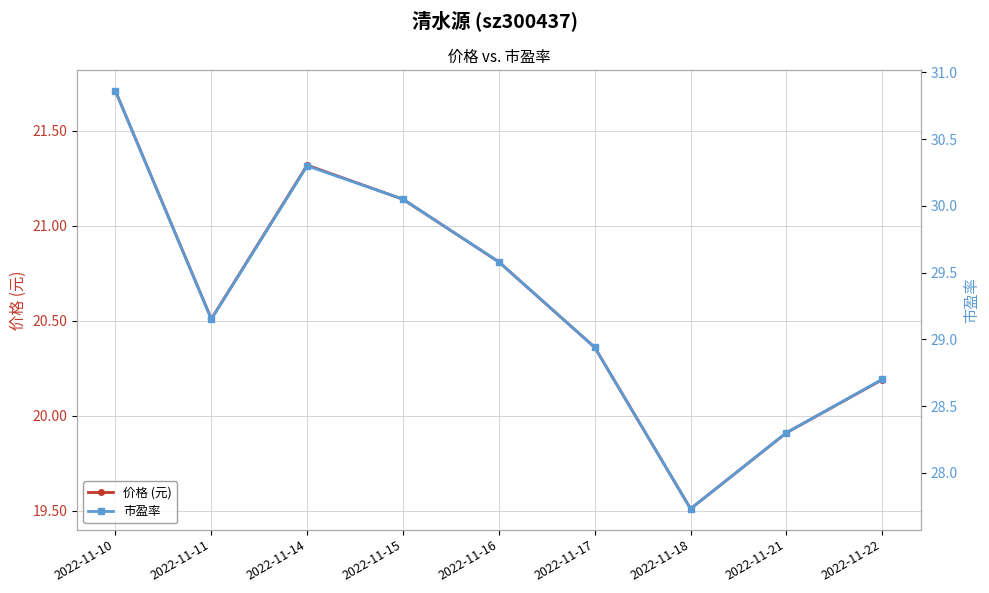

What is the spread (max minus min) of values at 2022-11-18?

8.2